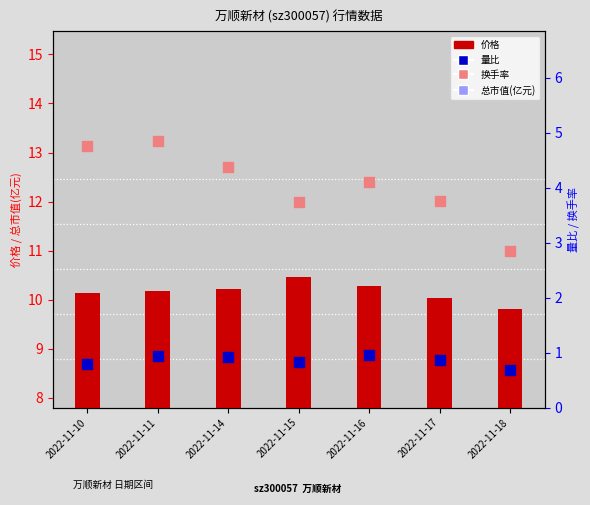

Which series contains the highest Y value?

总市值(亿元)